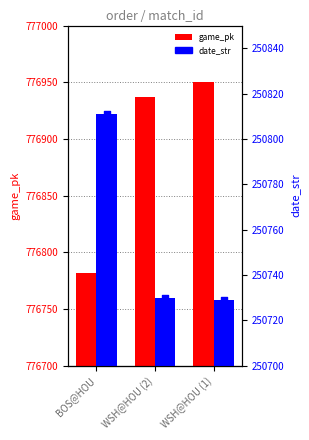

What is the total value across all series at BOS@HOU?

1027593